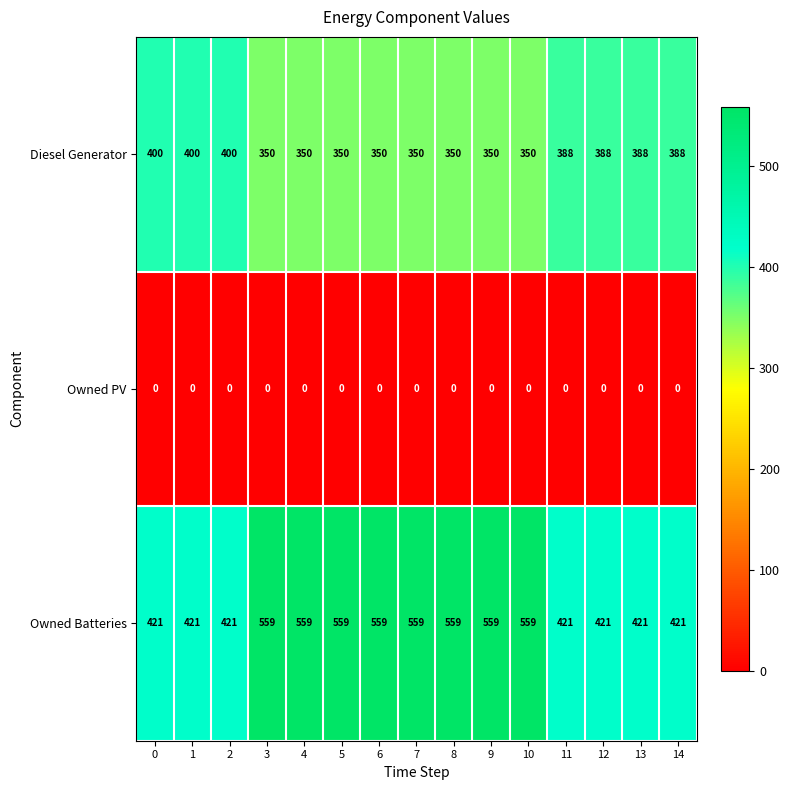

Count the Diesel Generator values in the range 350 to 388.

12